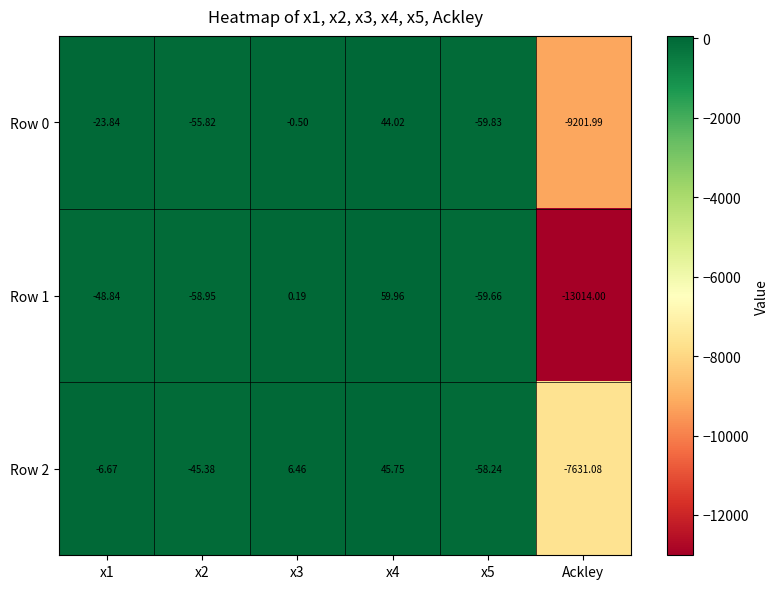

How many data points does each series have?

6